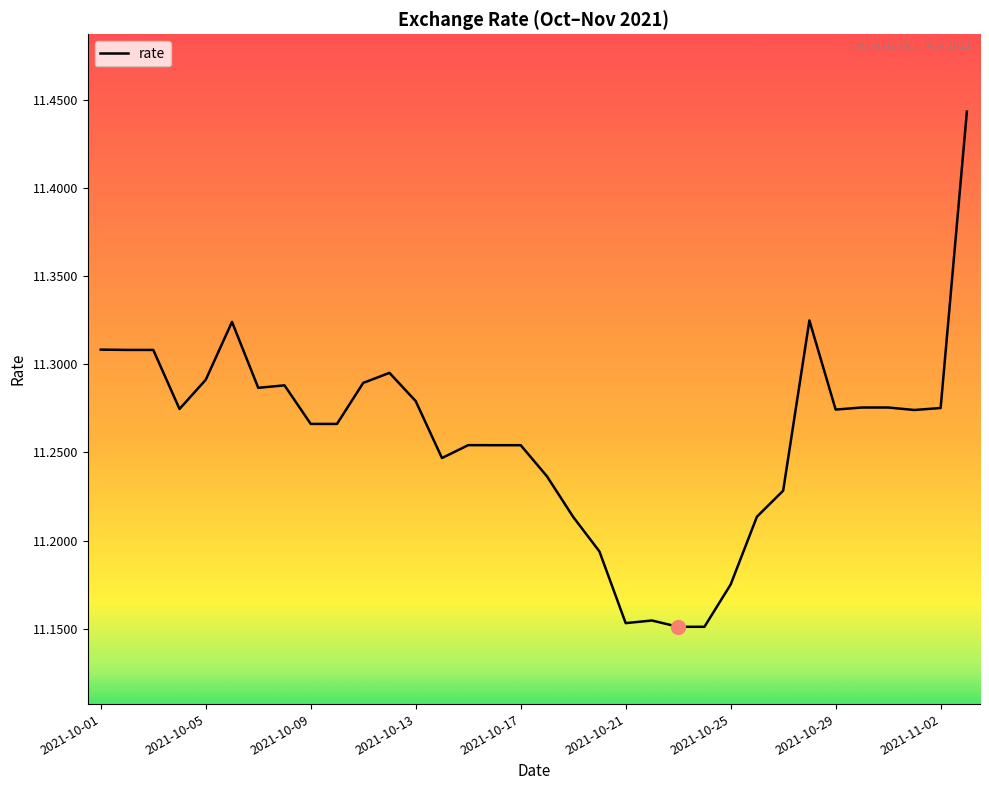

True or false: the data has more than 0 interior local peaks.

True